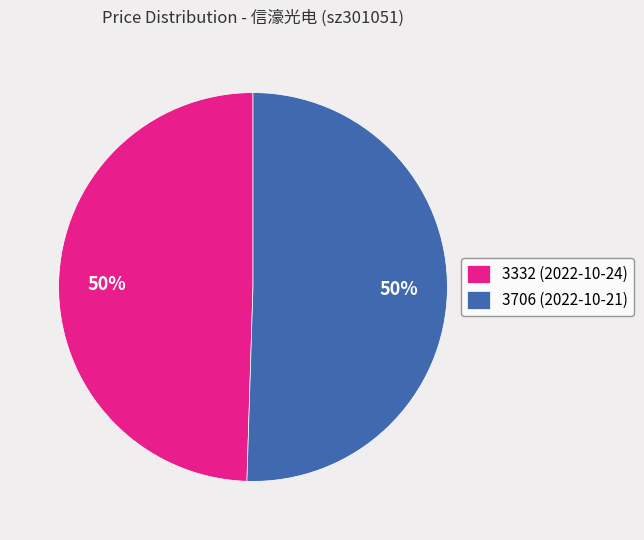

Is the sum of 3706 (2022-10-21) and 3332 (2022-10-24) greater than half?

Yes